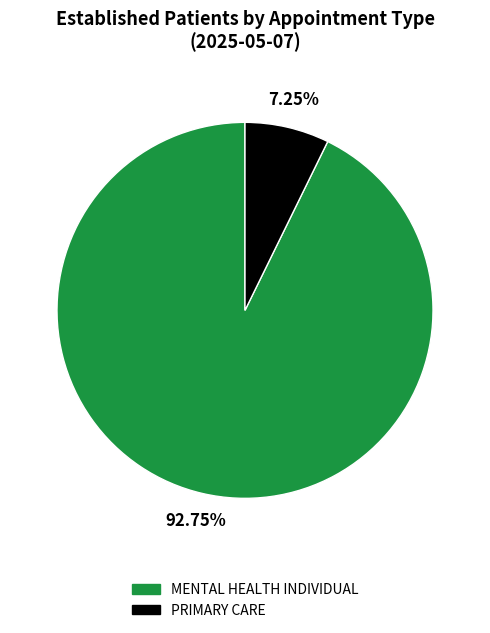

Between MENTAL HEALTH INDIVIDUAL and PRIMARY CARE, which is larger?

MENTAL HEALTH INDIVIDUAL